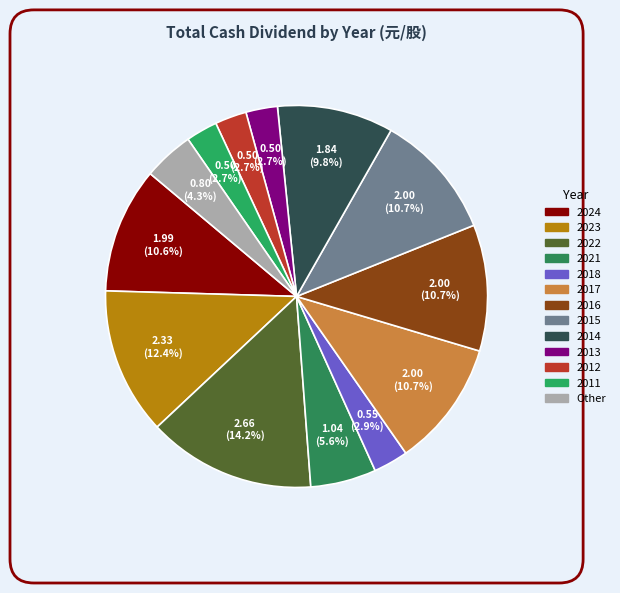

How many slices are in this pie chart?

13